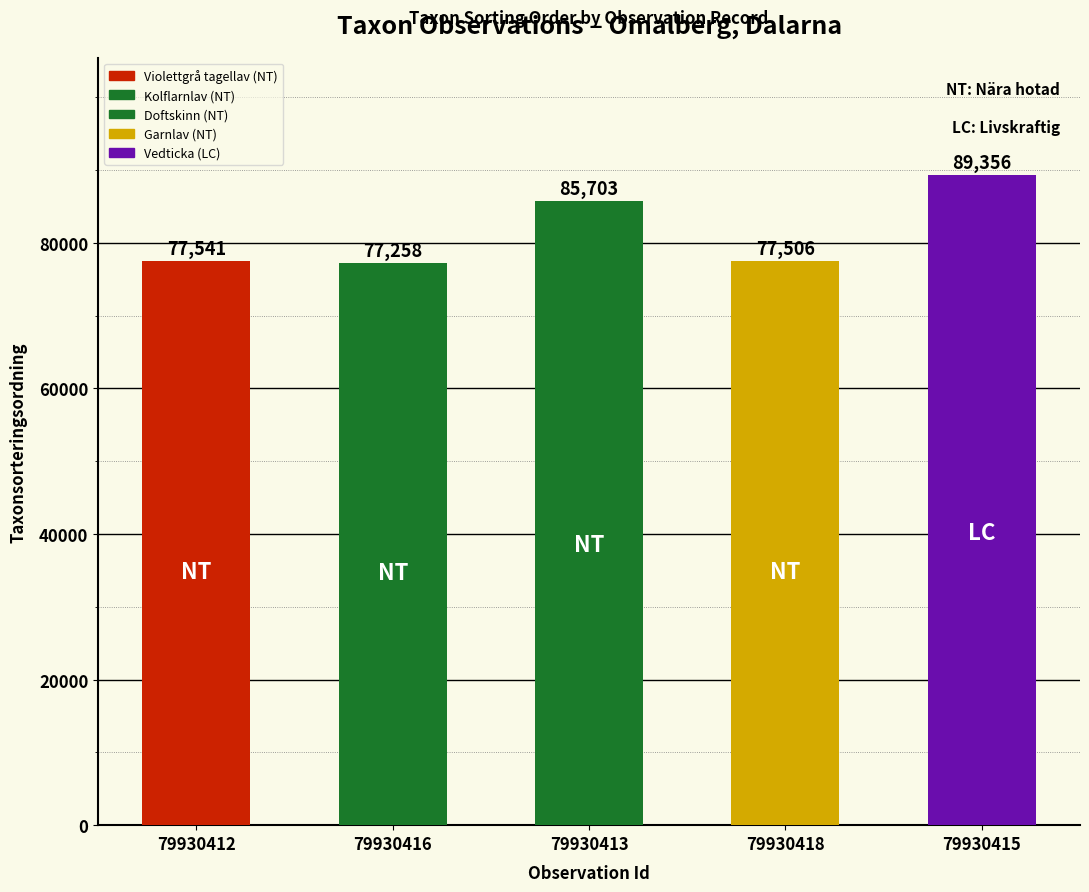

What is the average value?

81473